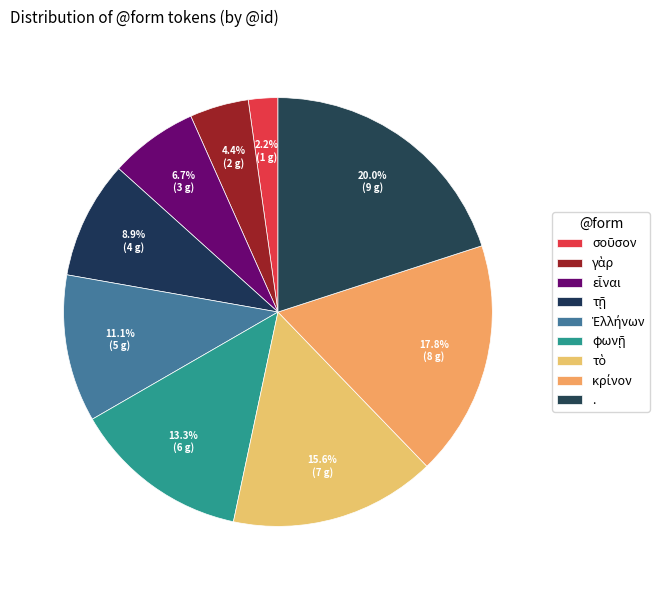

What is the smallest slice in the pie chart?

σοῦσον